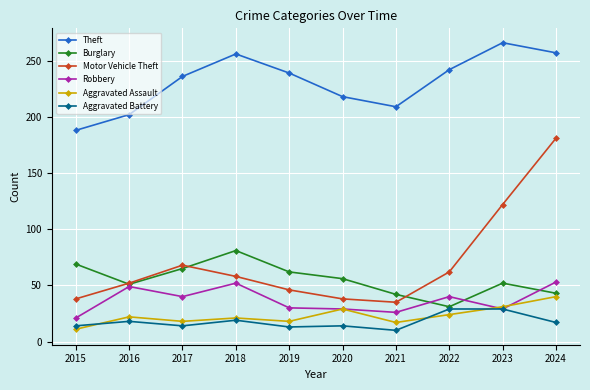

In Motor Vehicle Theft, how many points are higher than both neighbors (excluding endpoints)?

1